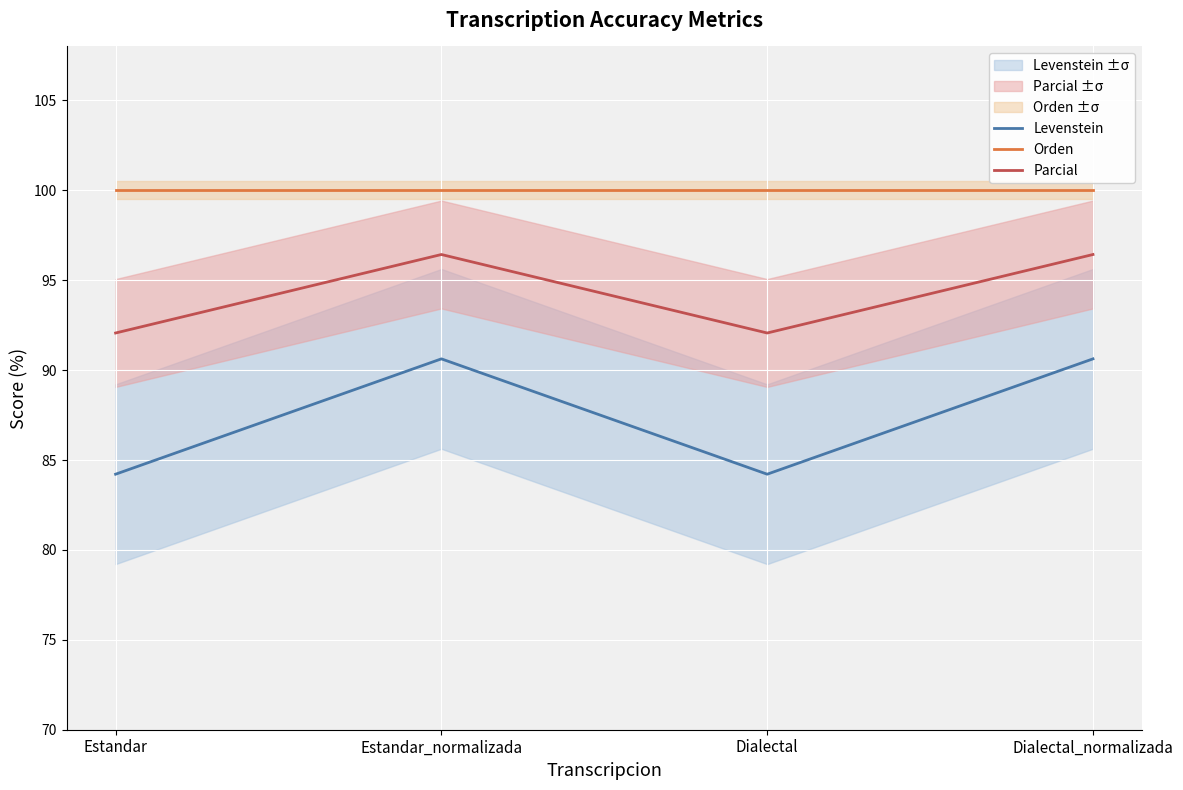

Count the number of categories in the chart.

4